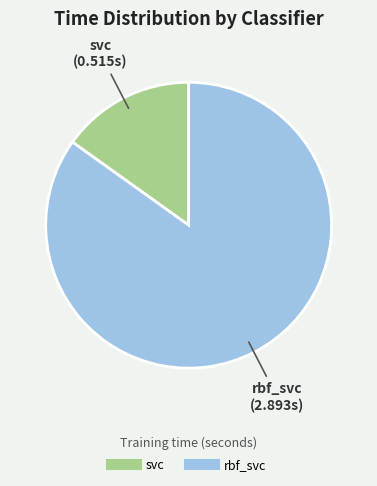

Combined, do rbf_svc and svc account for over 50%?

Yes